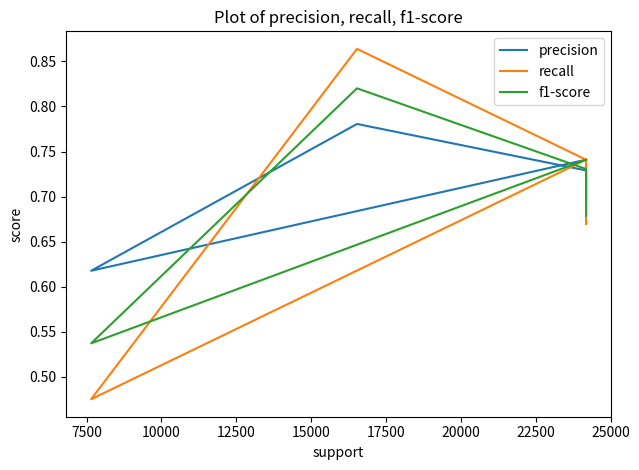

How many f1-score values are between 0 and 1?

5